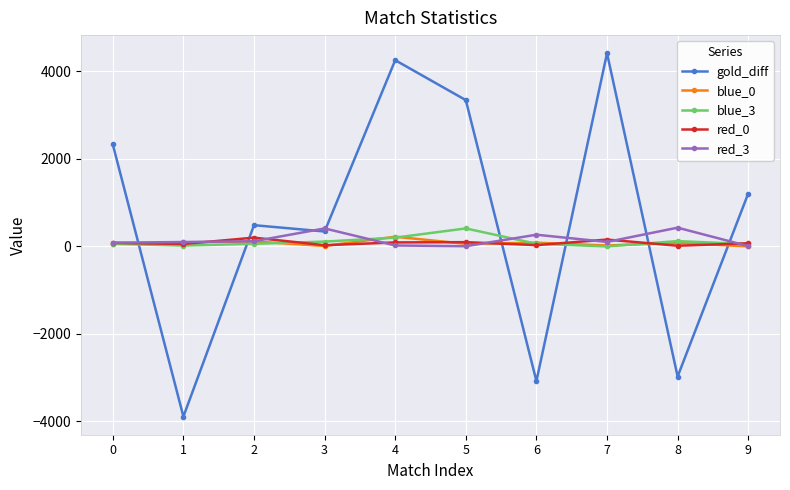

Which series has the largest total across all categories?

gold_diff